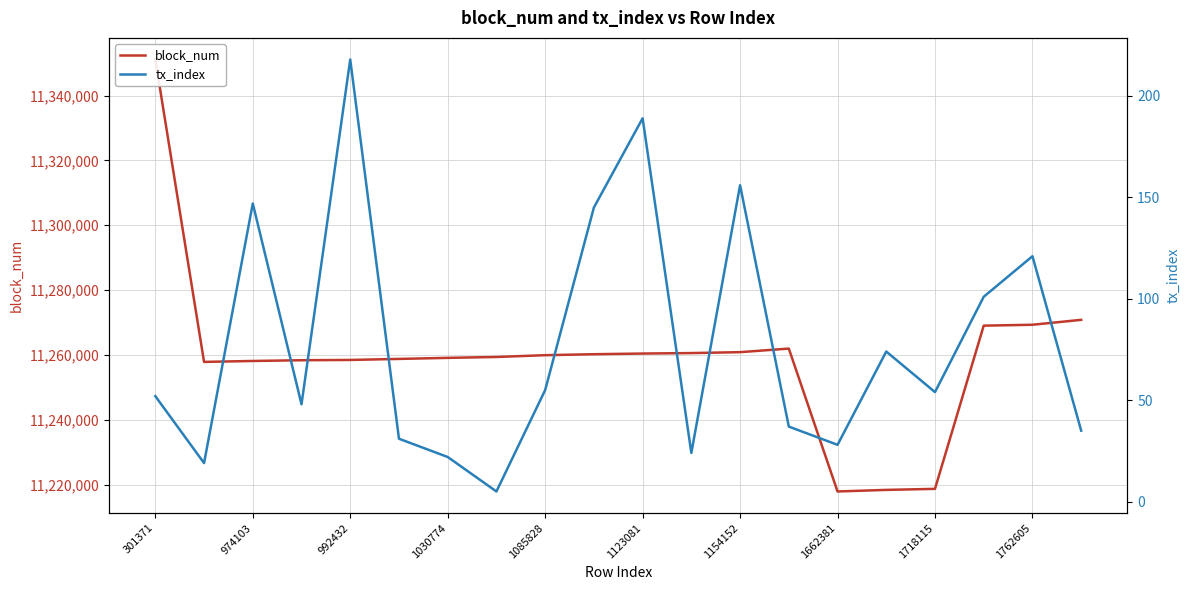

What is the minimum value for tx_index?

5